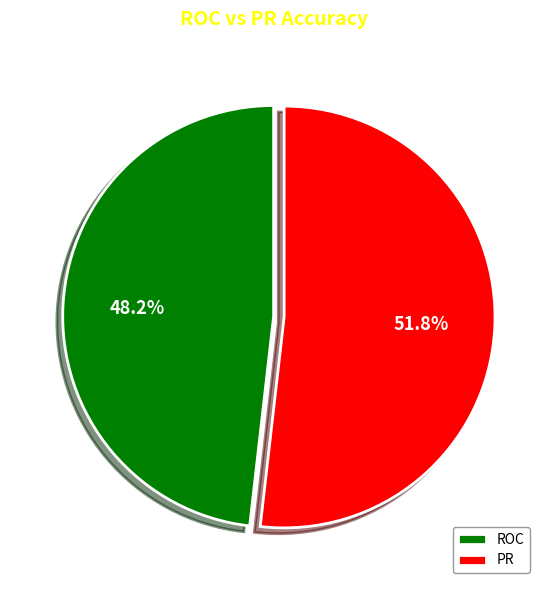

Between PR and ROC, which is larger?

PR